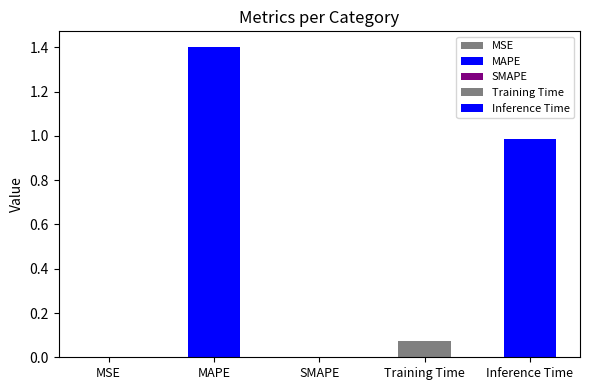

Are the bars grouped side by side (vs. stacked)?

No